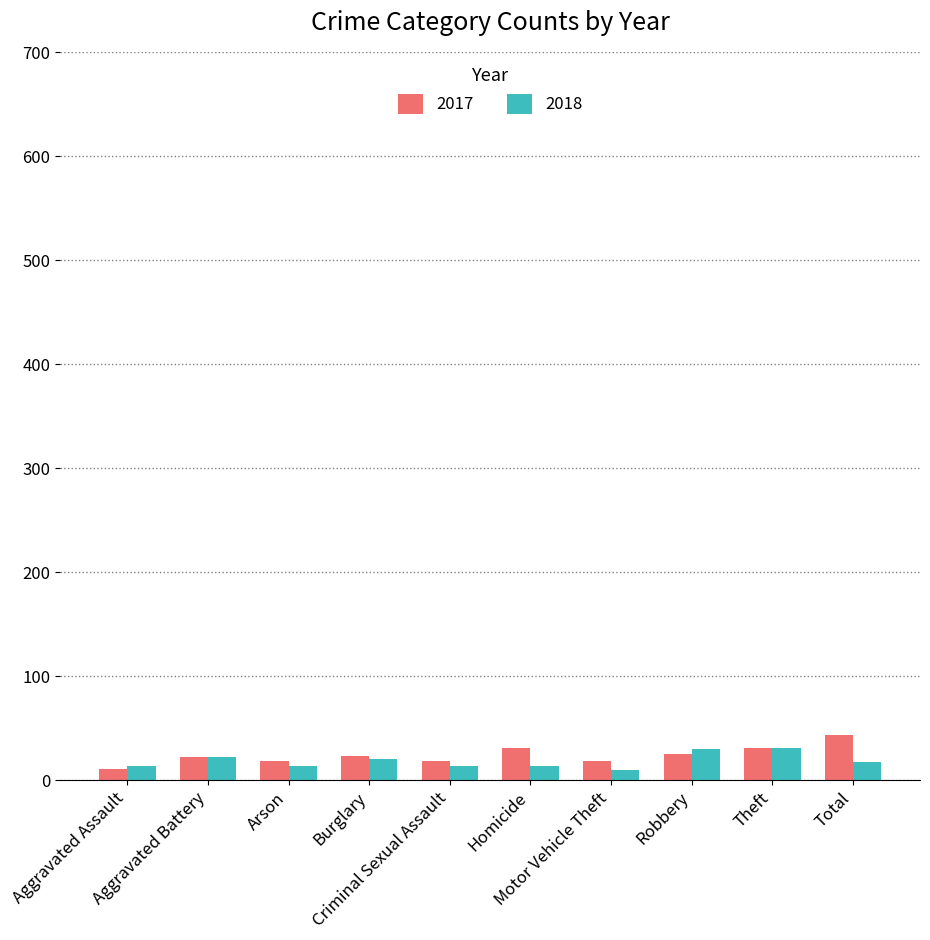

What is the difference between the 2017 values at Aggravated Assault and Burglary?

12